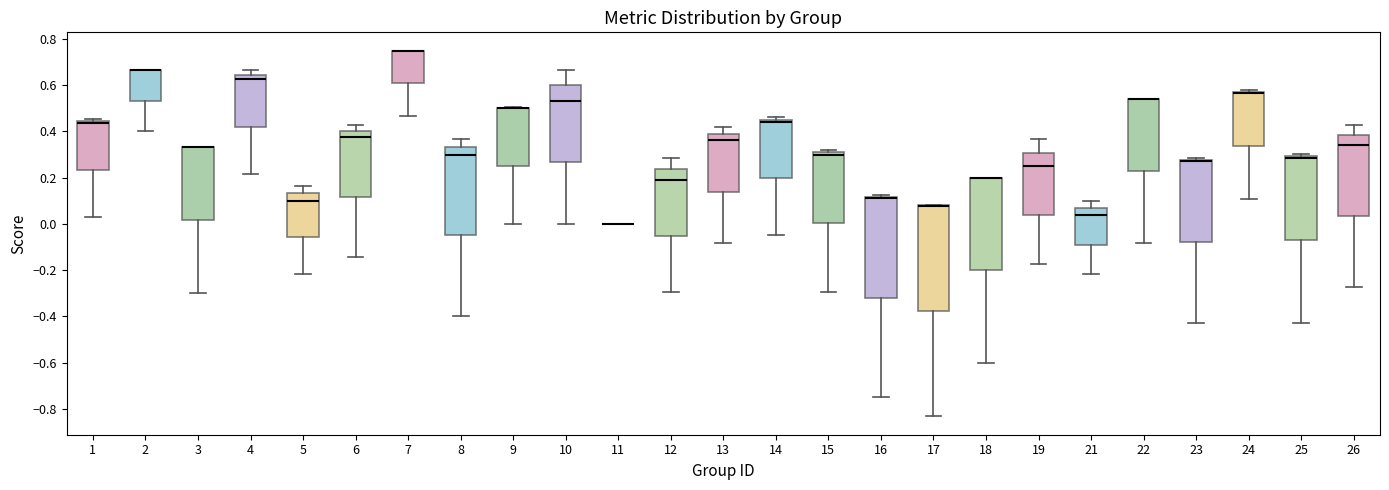

Which box is the tallest, from its lower edge to its upper edge?

17